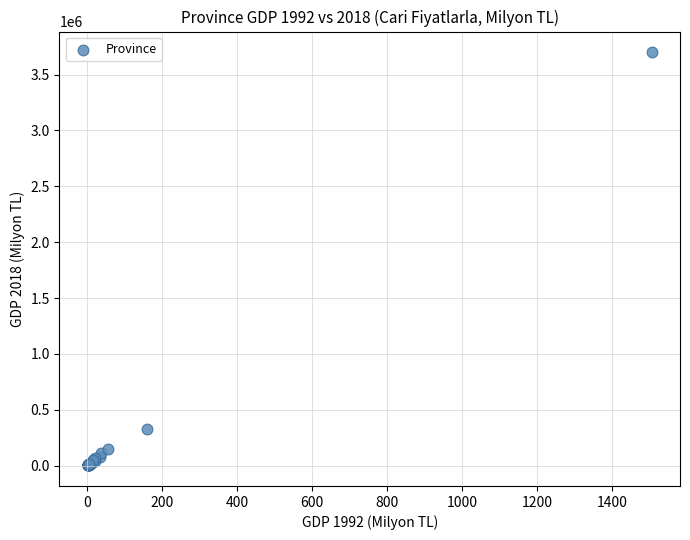

What Y value in the scatter plot is closest to 1851592?

329682.1